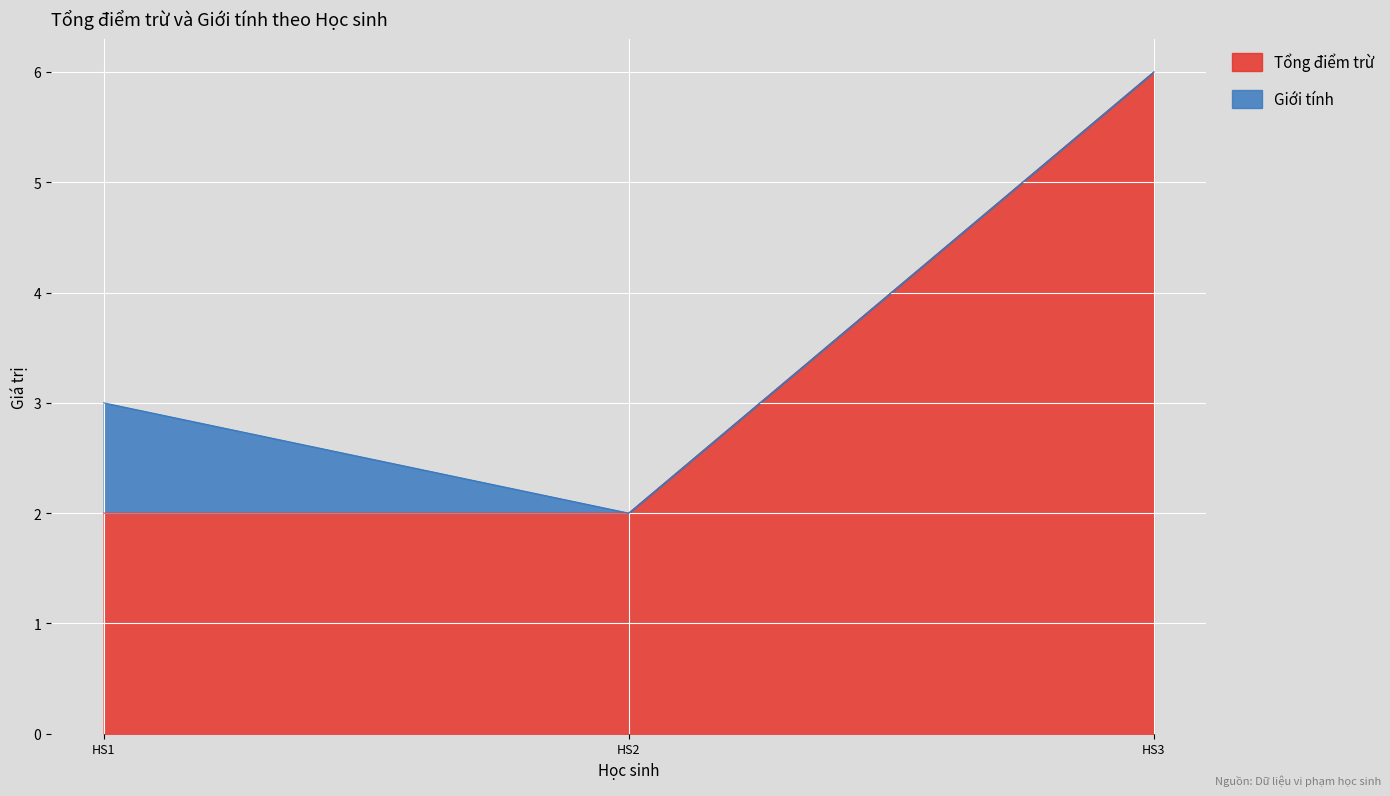

Does the chart display data point markers on the line(s)?

No